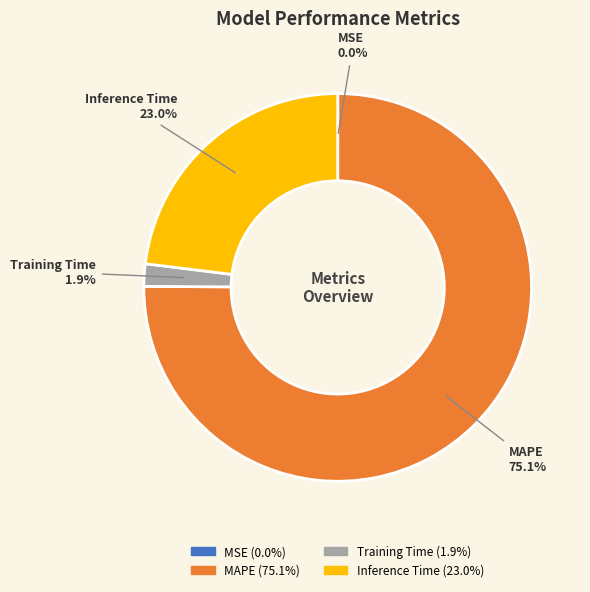

What is the largest slice in the pie chart?

MAPE